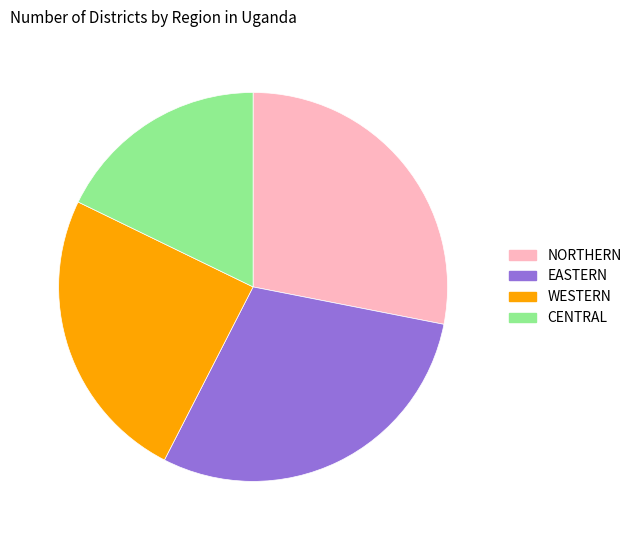

Do CENTRAL and EASTERN together represent more than half of the pie?

No